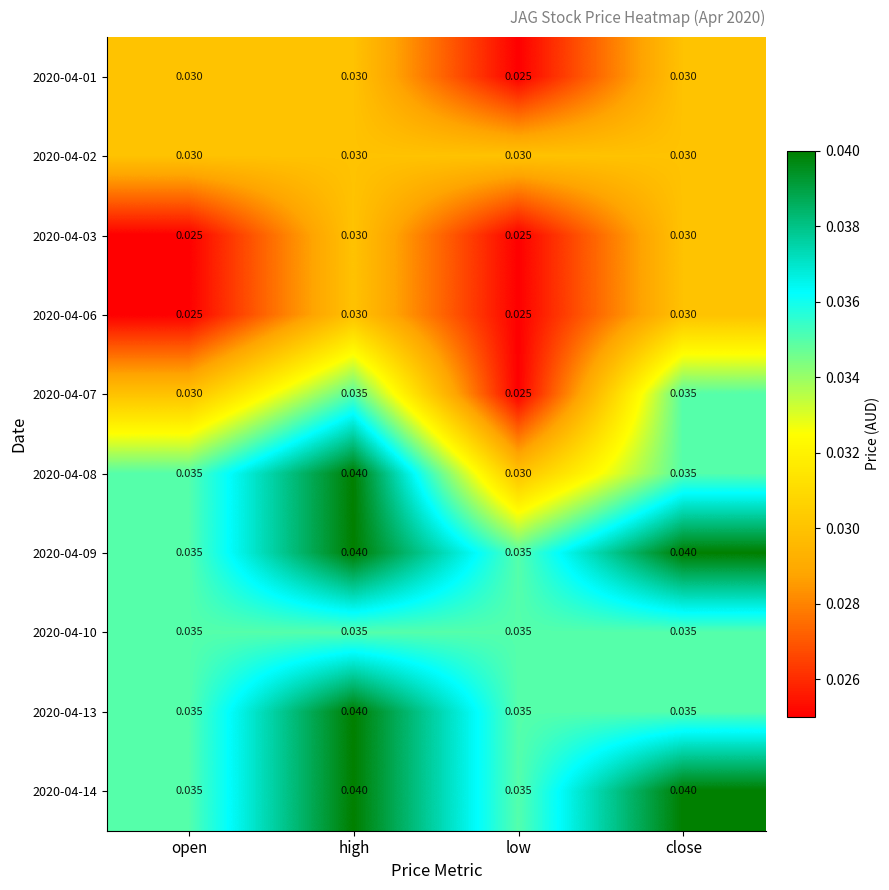

At how many categories does at least one series exceed 0?

4